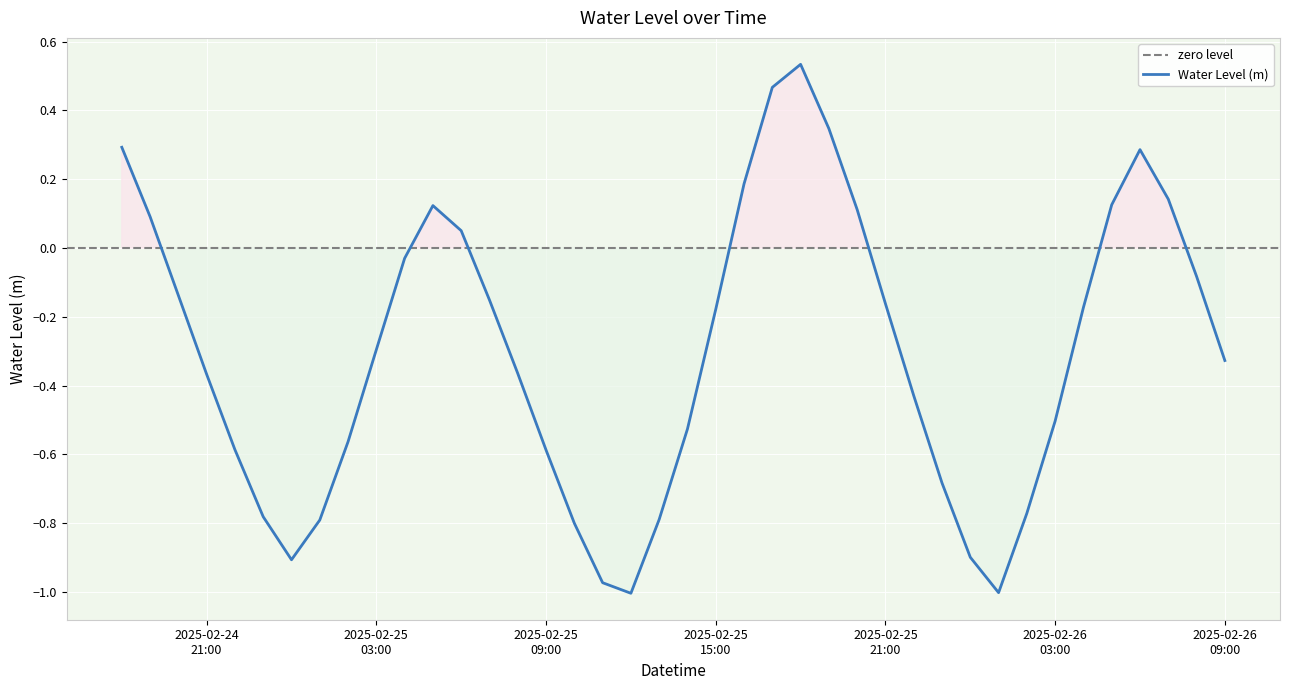

Does the chart display data point markers on the line(s)?

No